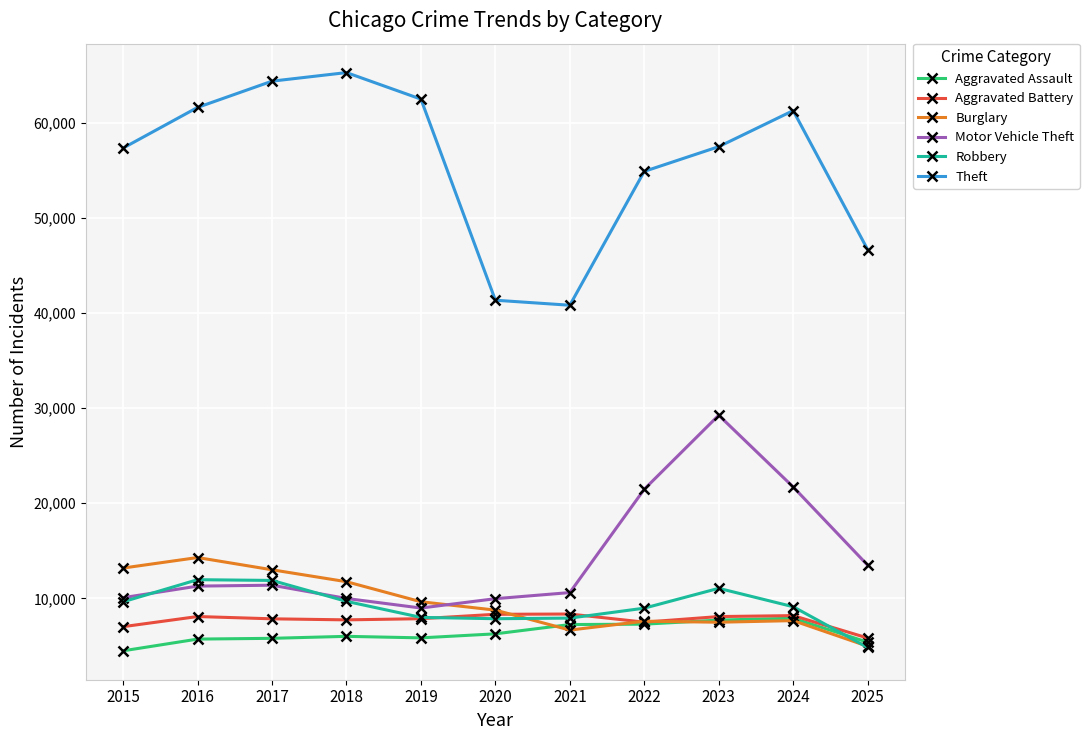

How many distinct data groups are displayed?

6